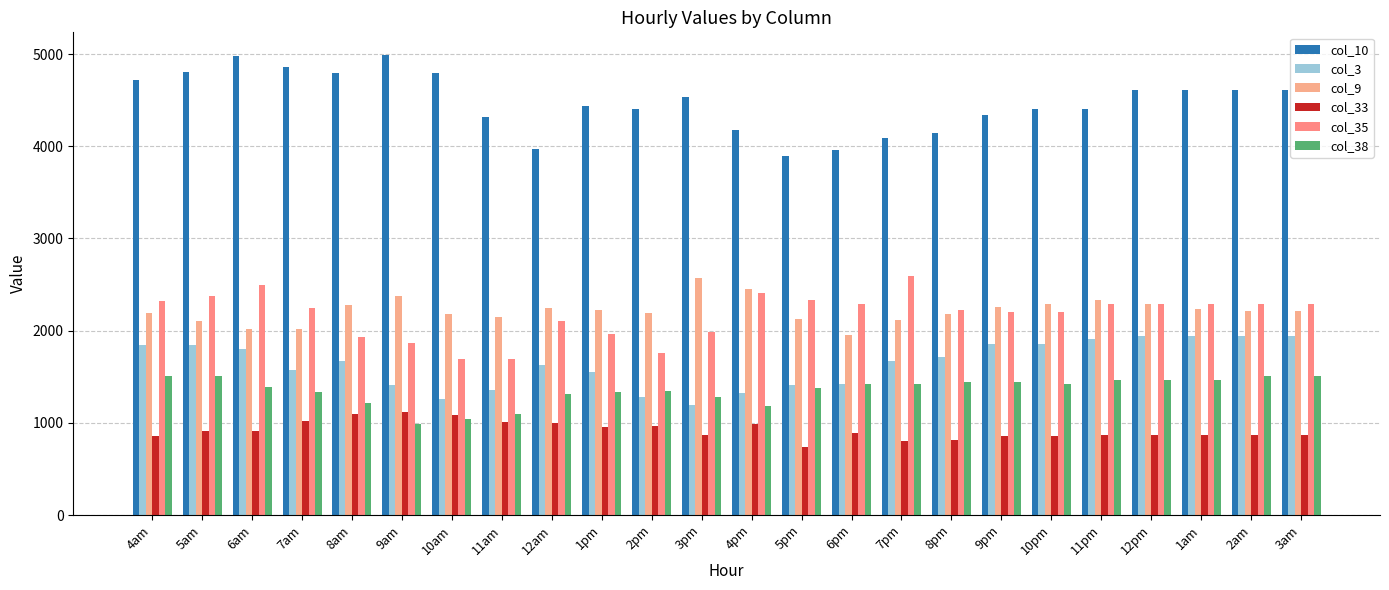

How many bars are there in total?

144